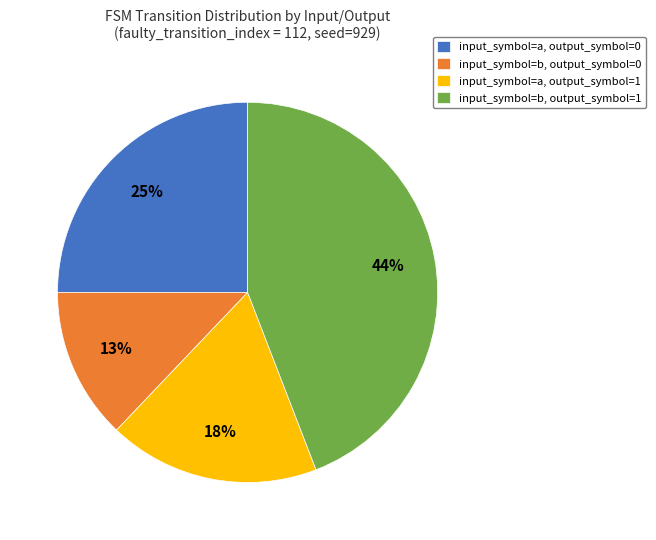

True or false: input_symbol=b, output_symbol=1 accounts for 44% of the total.

True